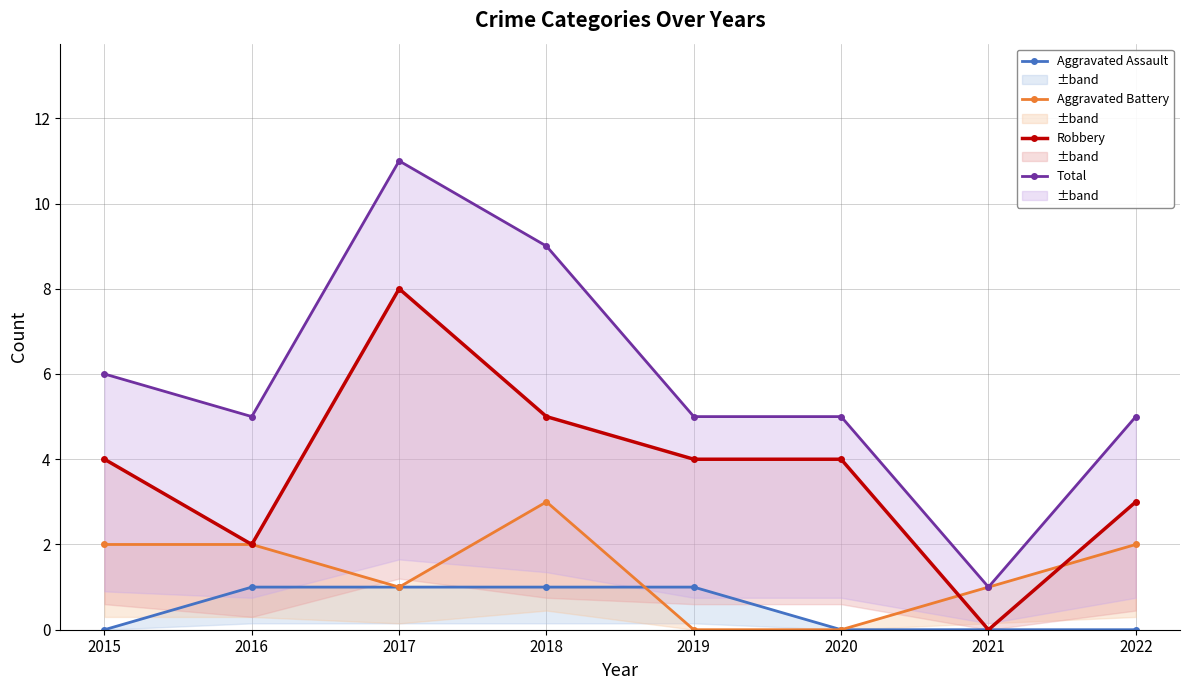

What is the difference between the Total values at 2018 and 2017?

2